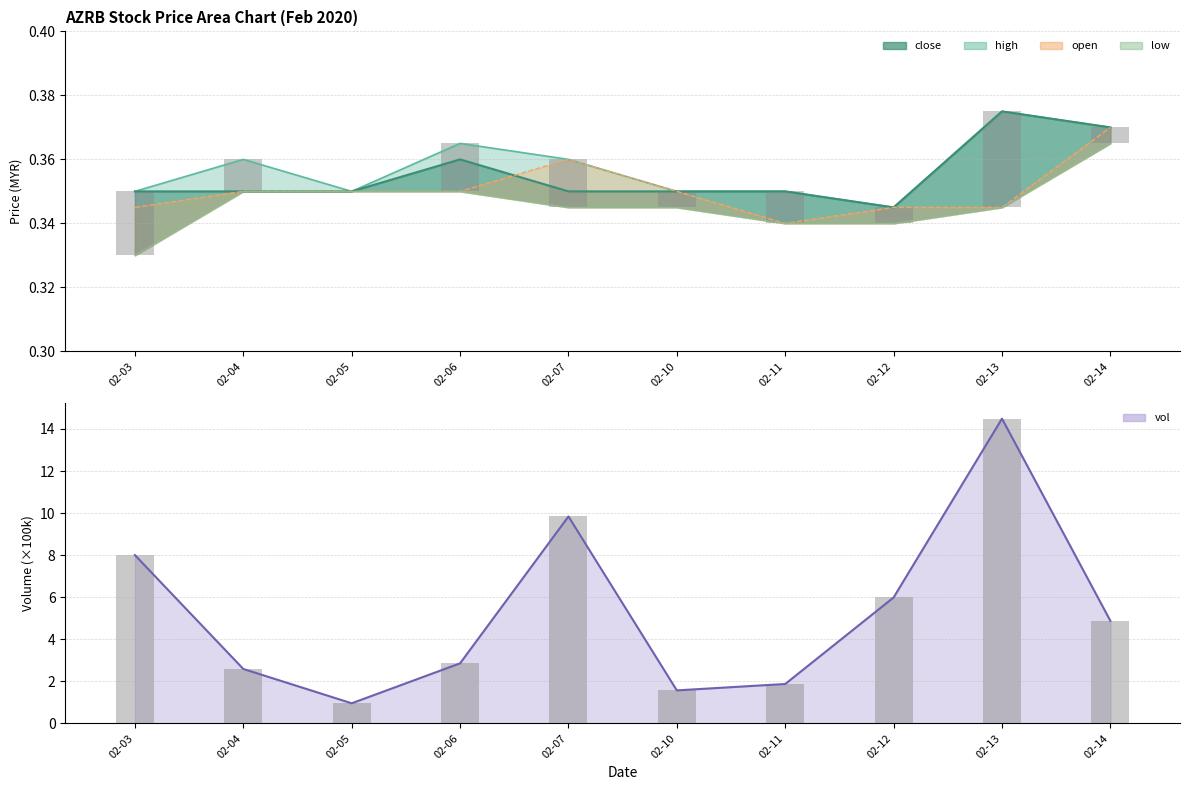

Read the value at 02-03.

8.0